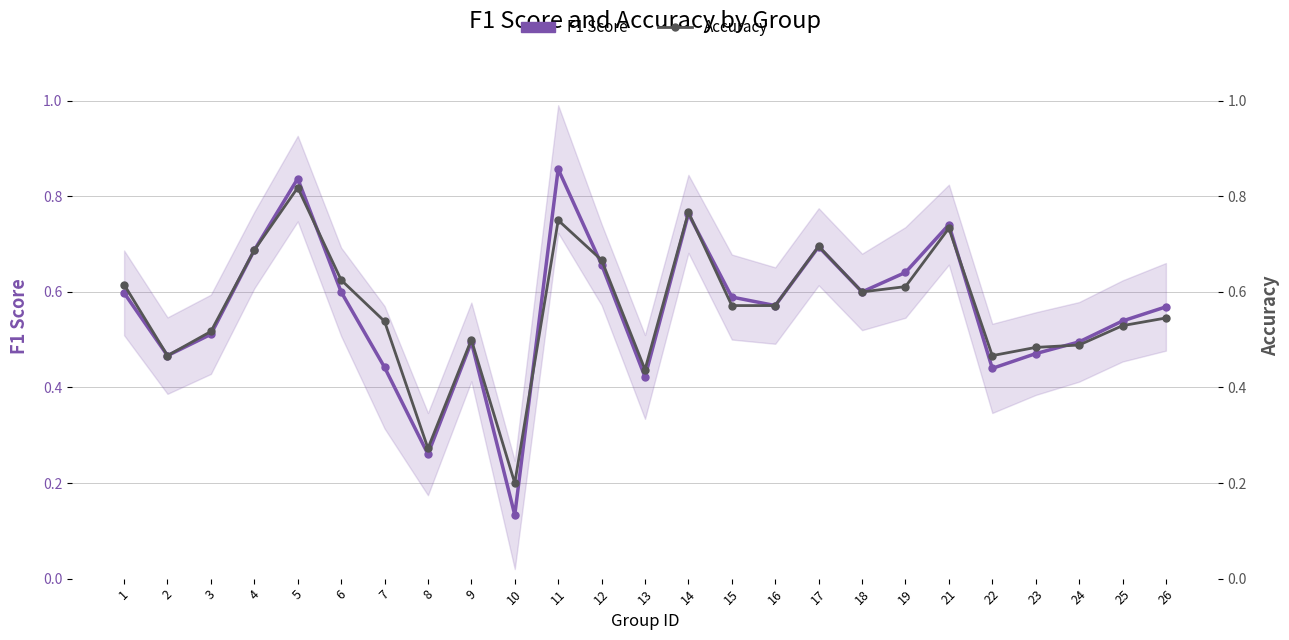

How many intersections are there between Accuracy and F1 Score?

6